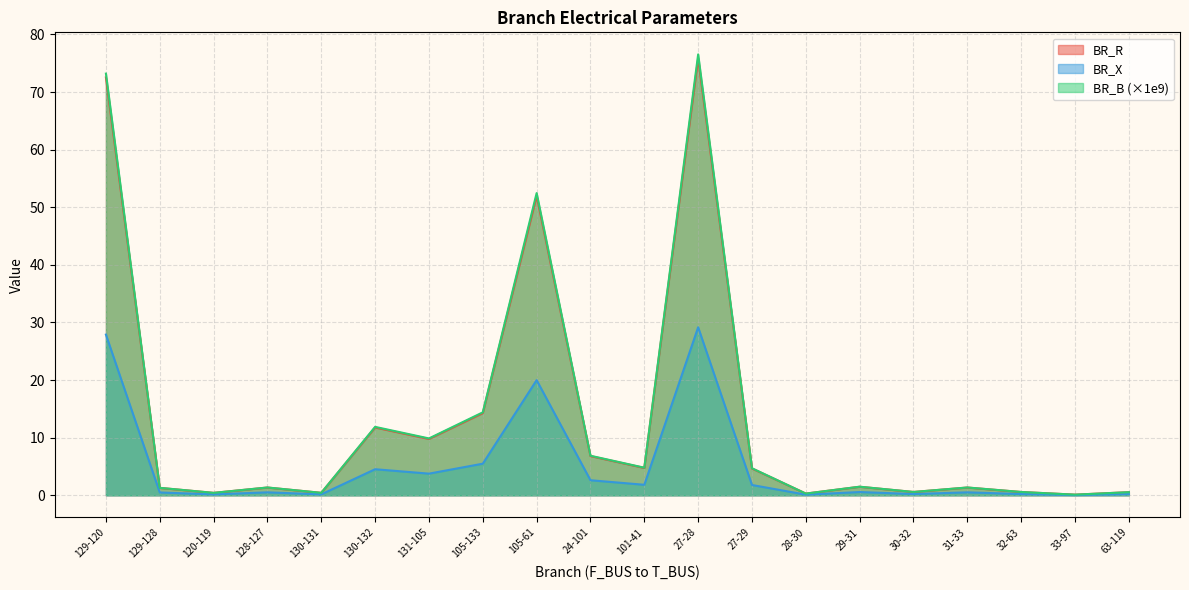

At which category is the sum across all series the highest?

27-28